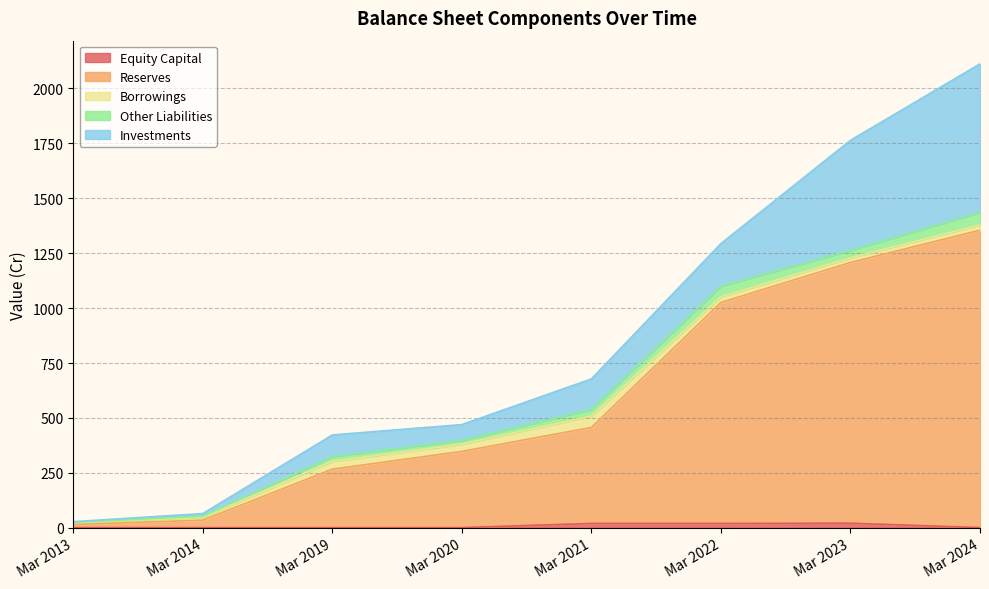

List the series in order of their peak value, lowest first.

Equity Capital, Borrowings, Other Liabilities, Investments, Reserves